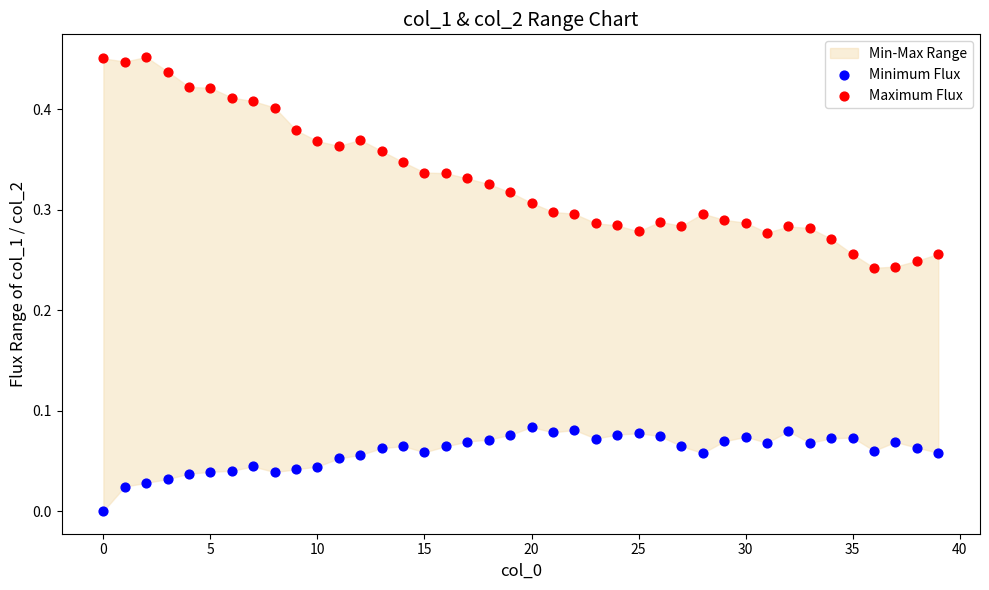

Which series reaches the minimum Y coordinate?

Minimum Flux